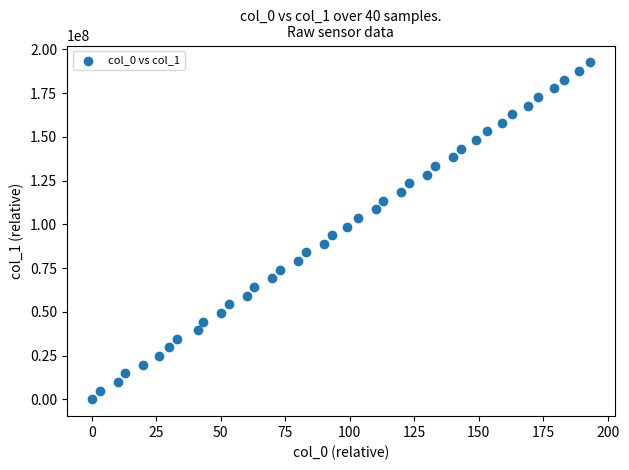

What is the range of X values (max minus min)?

193